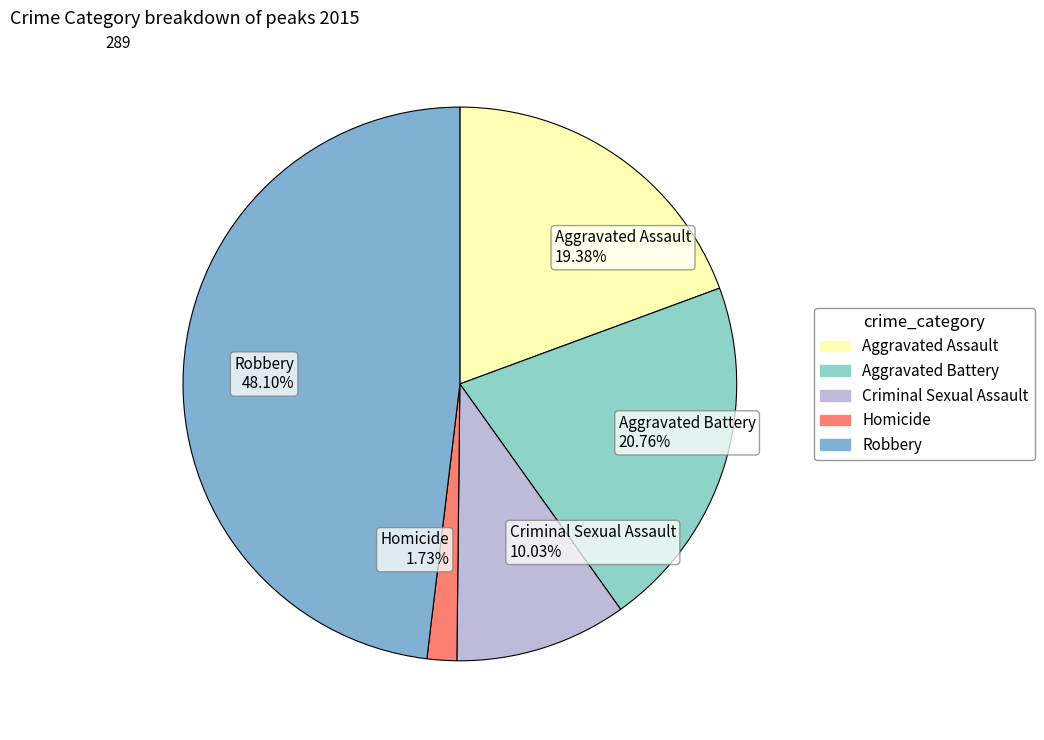

Rank the categories by value from lowest to highest.

Homicide, Criminal Sexual Assault, Aggravated Assault, Aggravated Battery, Robbery